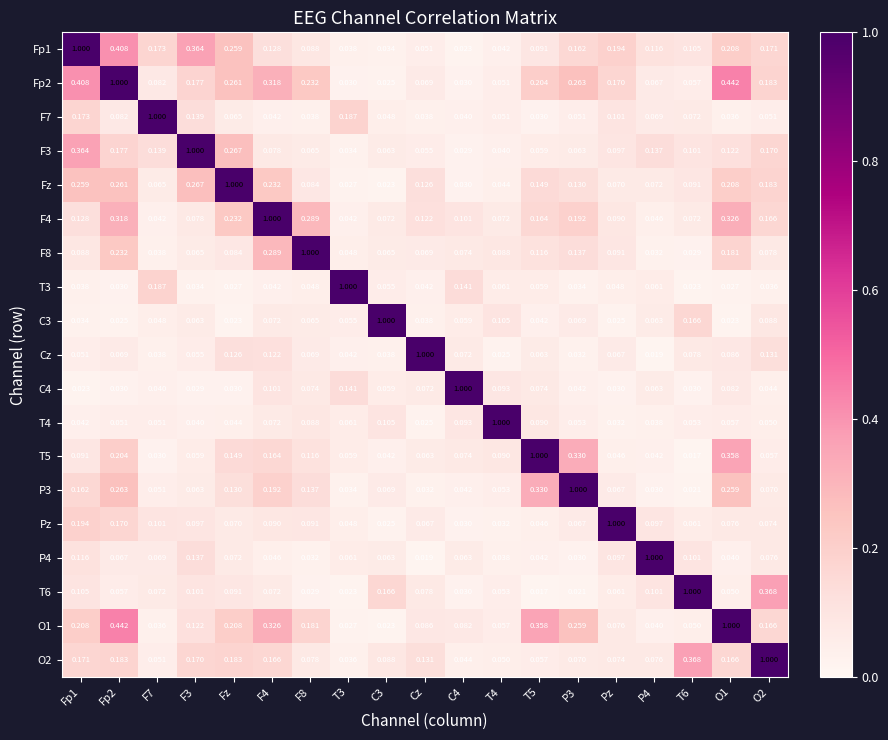

Where is T4 nearest to the value 0?

Cz